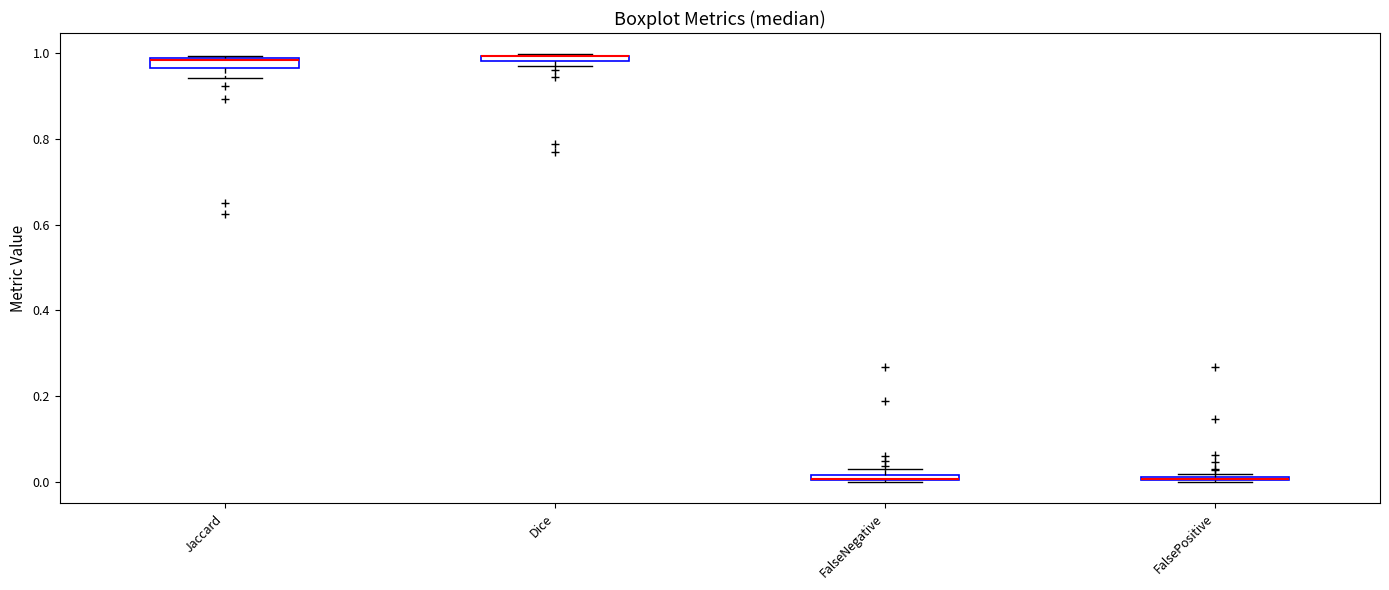

Where is the lower edge of the box for Jaccard on the y-axis? The values are not printed on the chart, so give them approximately, as read against the axis.

0.96